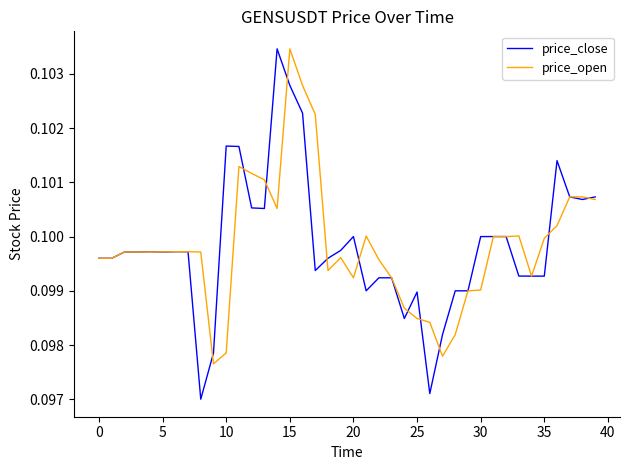

Which series has the widest spread of values?

price_close